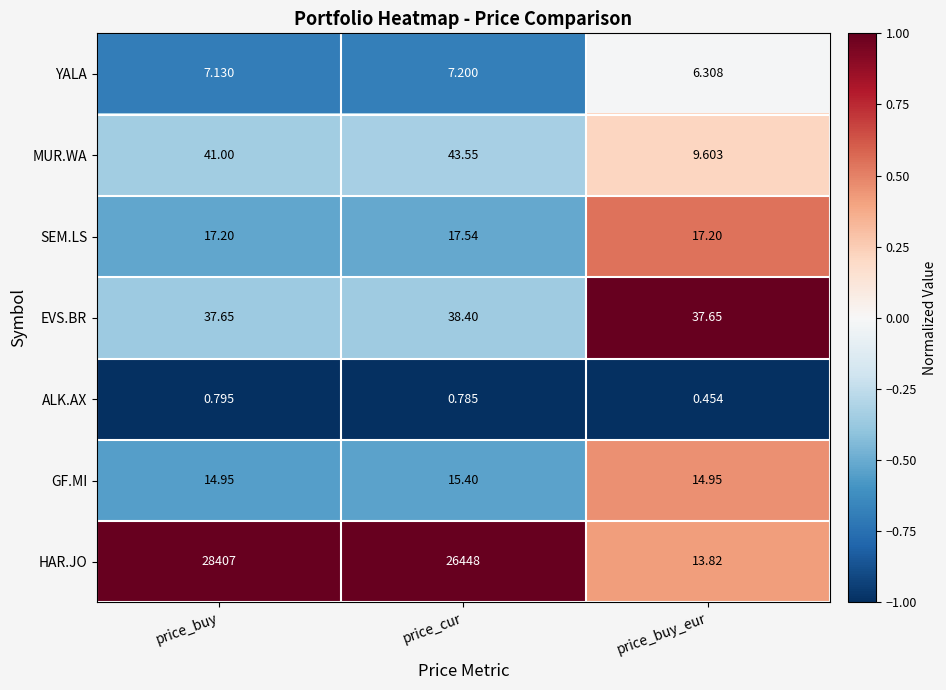

At which category does the chart reach its minimum across all series?

price_buy_eur